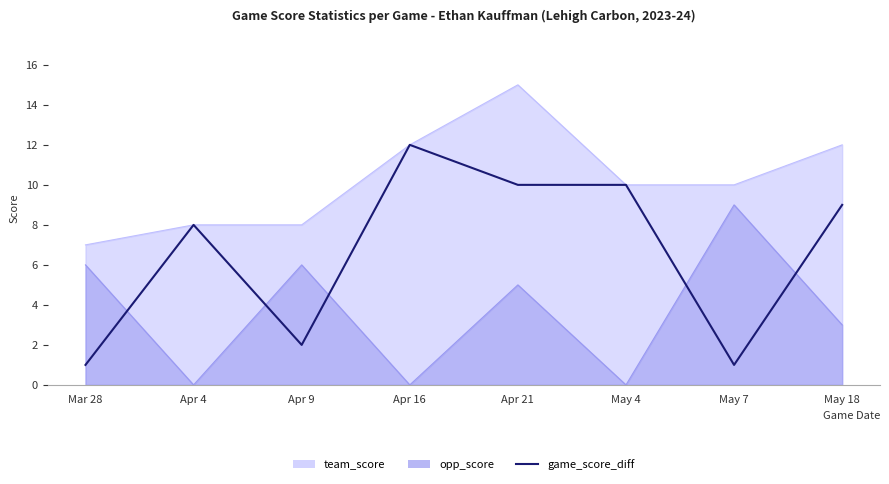

Which label corresponds to the smallest value in the chart?

Mar 28